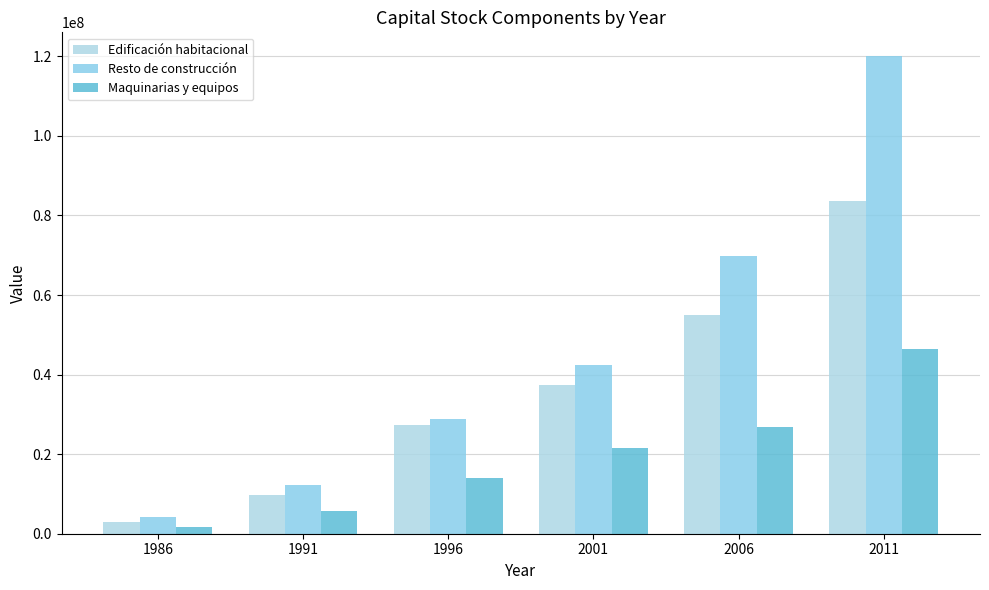

Reading left to right, list all the values displayed in this chart.

Edificación habitacional: 2959889	9625367	27383963	37268797	55092754	83708256
Resto de construcción: 4264492	12254808	28758812	42531871	69844825	120030071
Maquinarias y equipos: 1722195	5653738	13931983	21473401	26847604	46473086